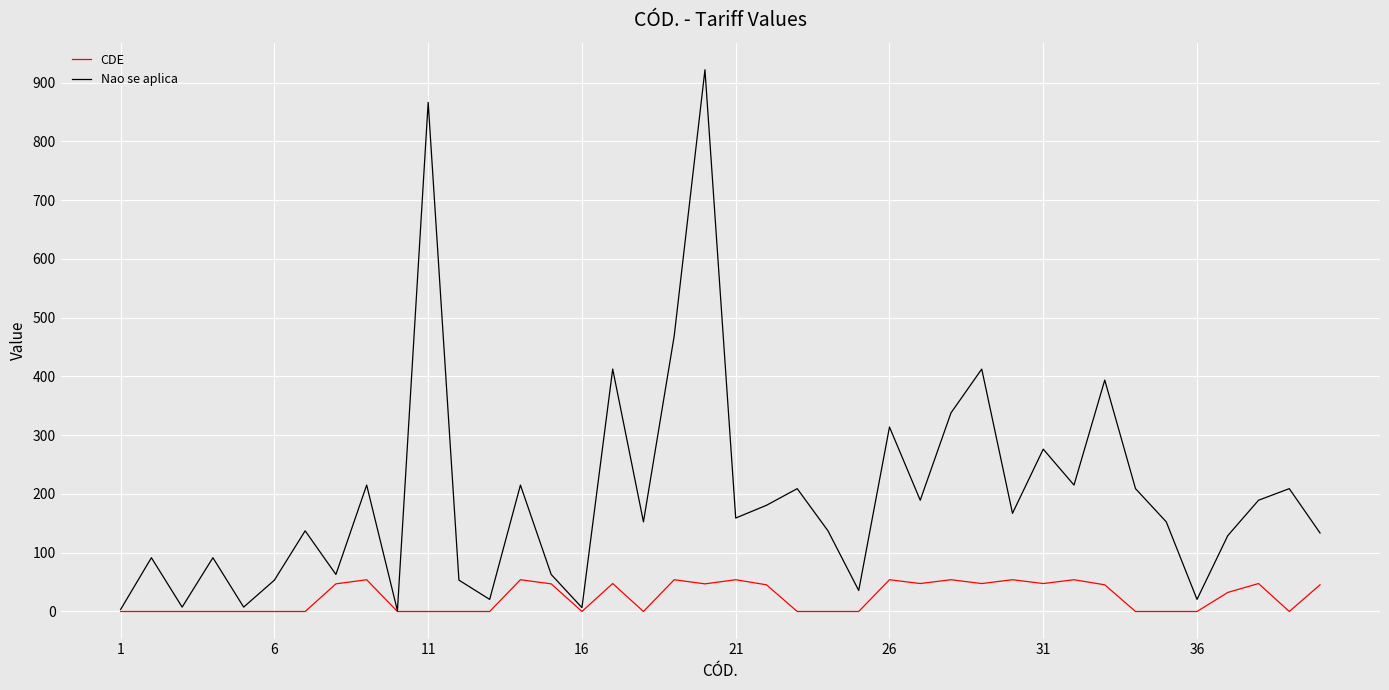

What are all the series names shown in the legend?

CDE, Nao se aplica